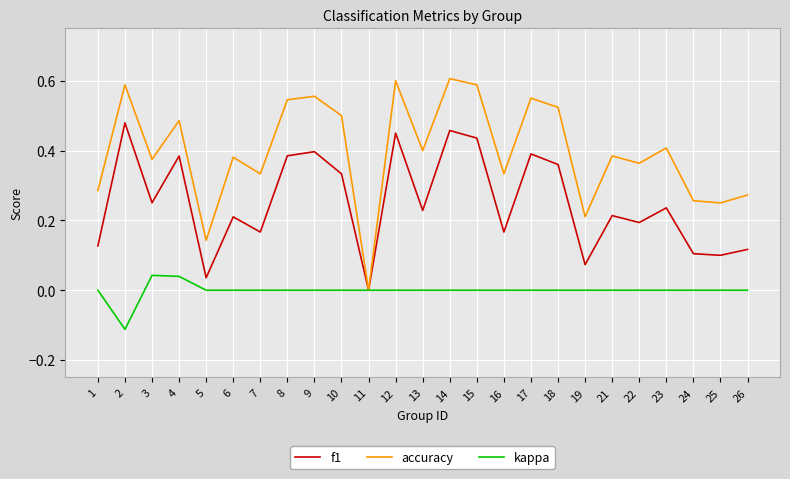

Which series has the widest spread of values?

accuracy